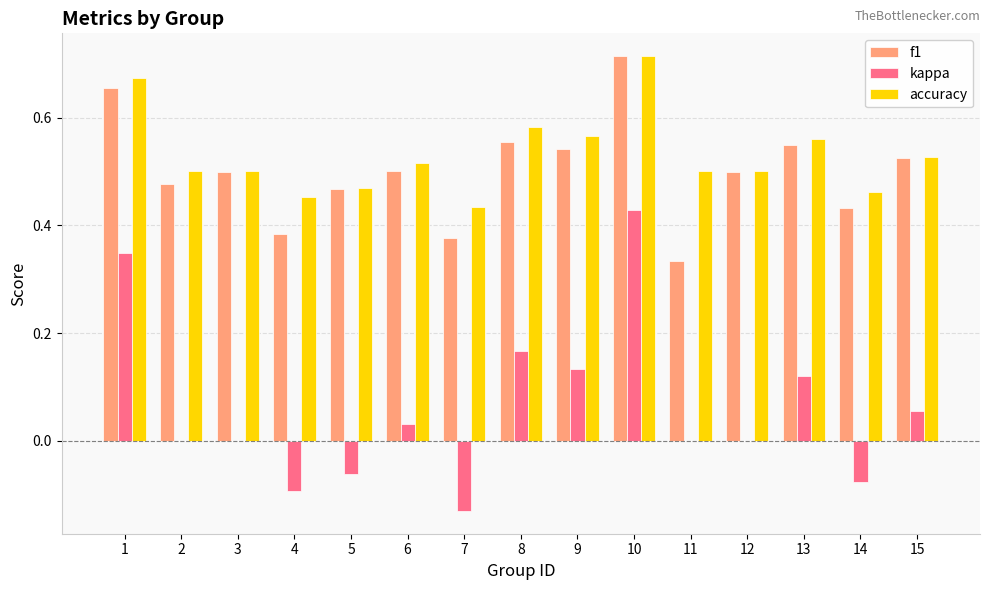

Which label corresponds to the largest value in the chart?

10